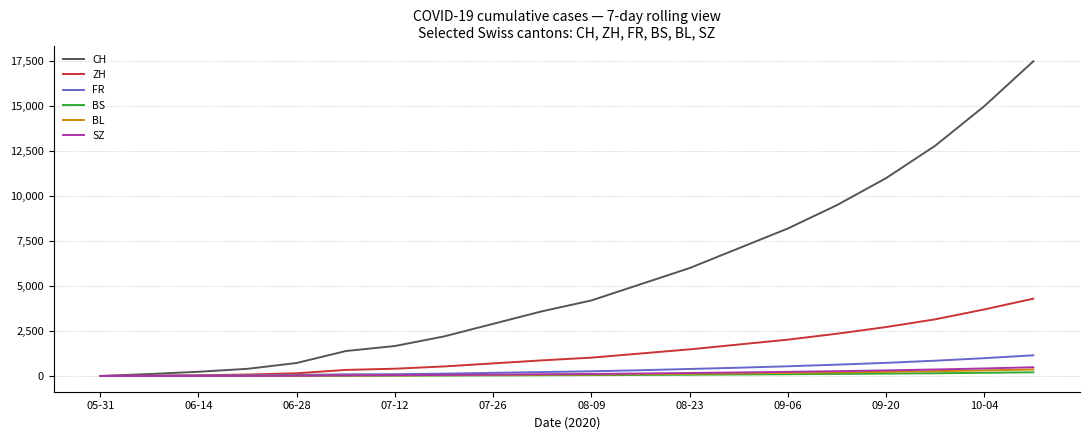

Which series has the widest spread of values?

CH